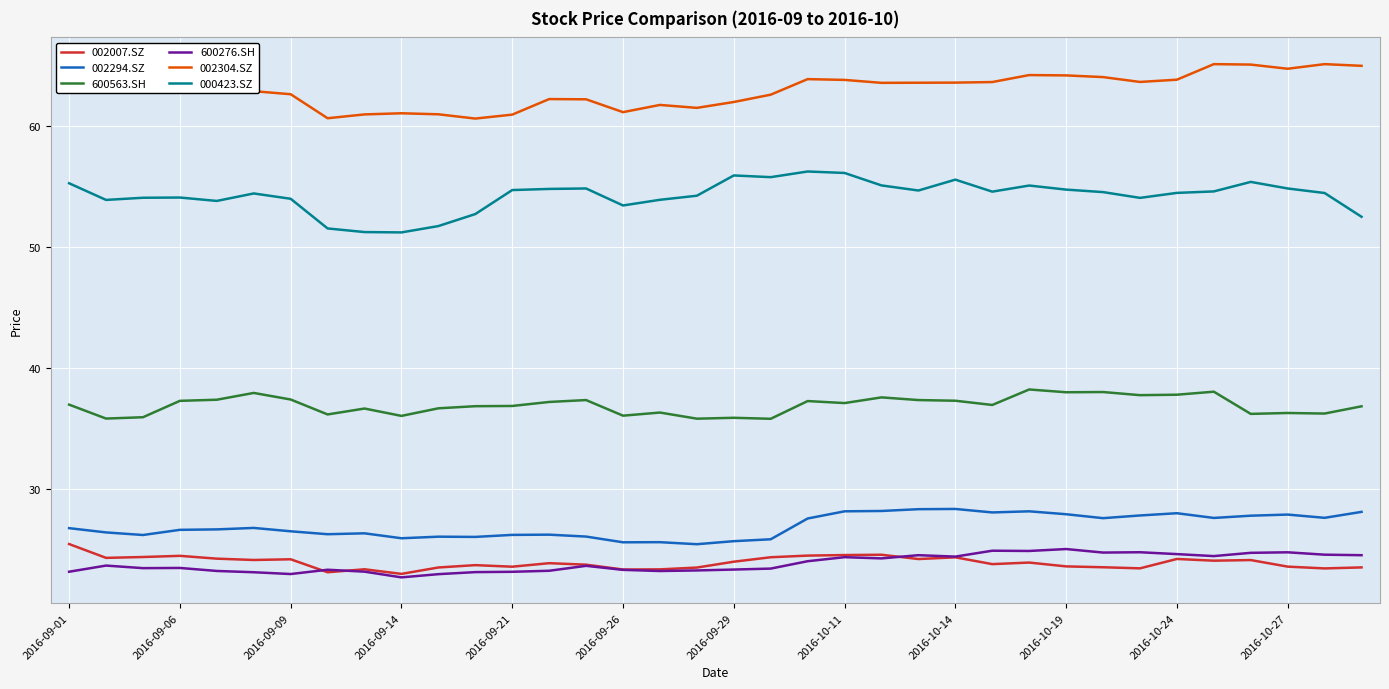

Where does the 000423.SZ series first go above 54?

2016-09-01